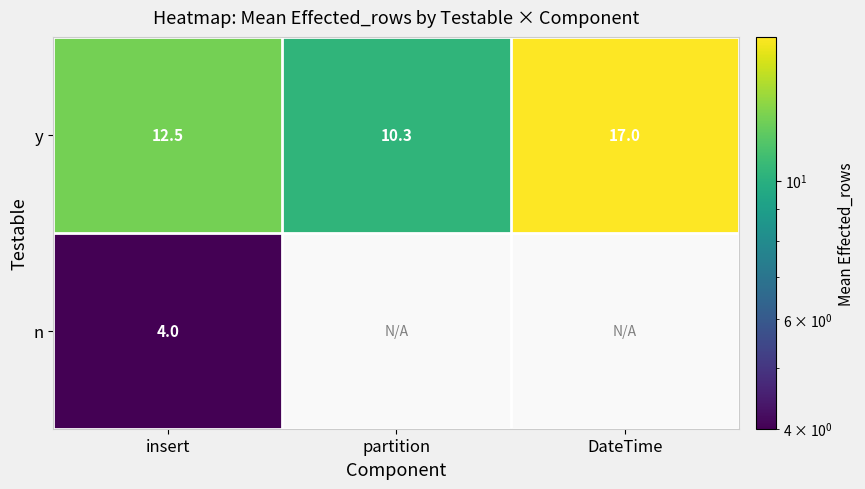

Read the y value at DateTime.

17.0